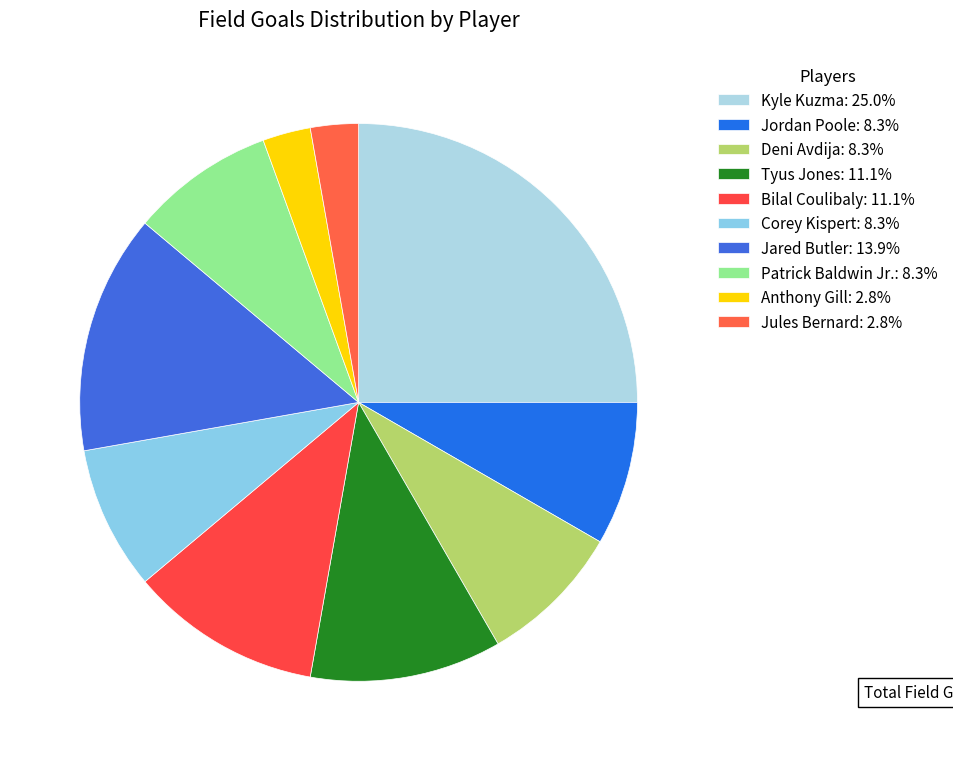

How many slices are in this pie chart?

10